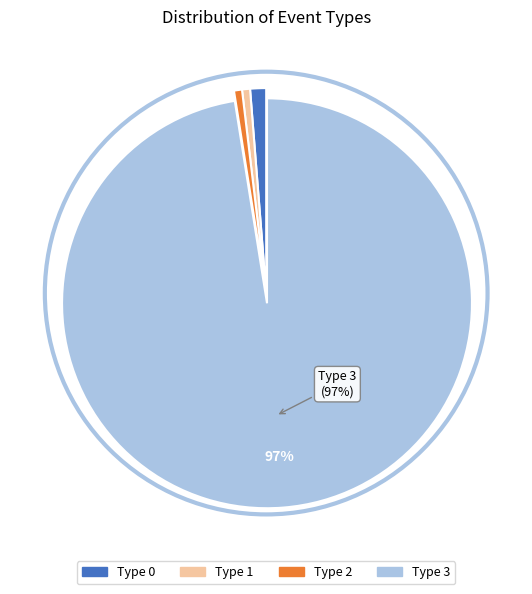

To the nearest percent, what is the average slice percentage?

25%